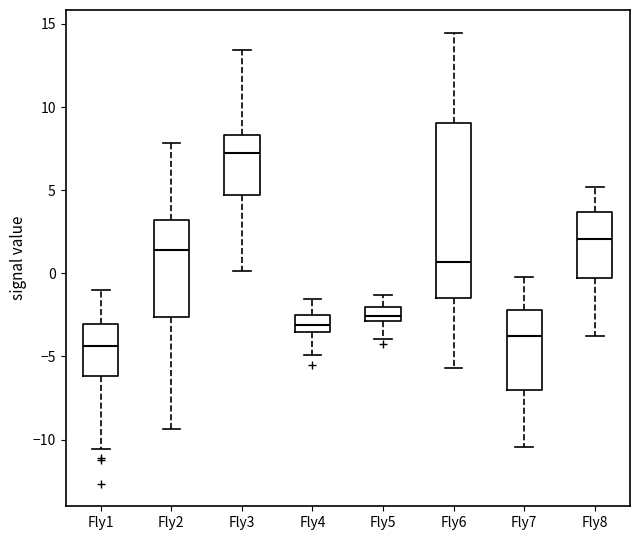

Where does the lower whisker of the box for Fly3 end on the y-axis? The values are not printed on the chart, so give them approximately, as read against the axis.

0.0